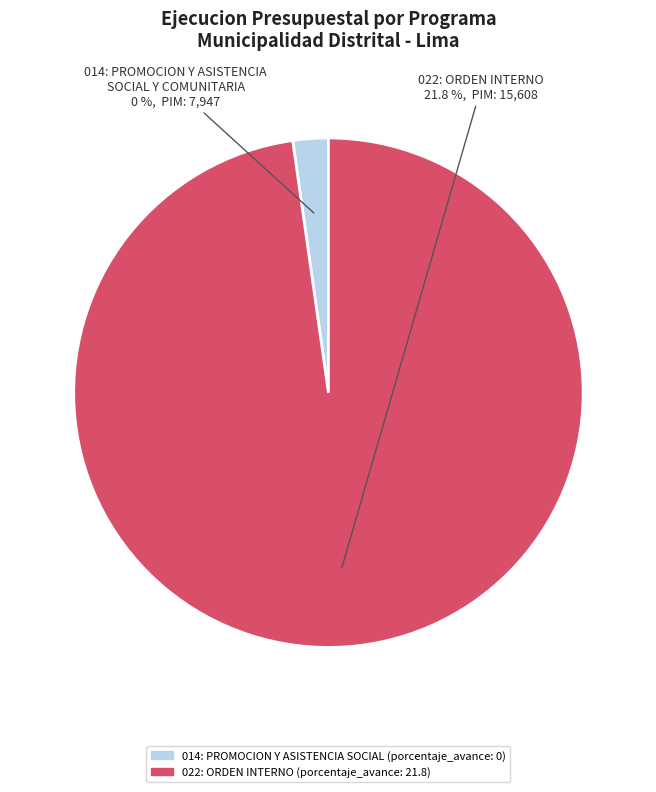

Is it true that 022: ORDEN INTERNO (Row 1) - 21.8% is 99% of the pie?

False